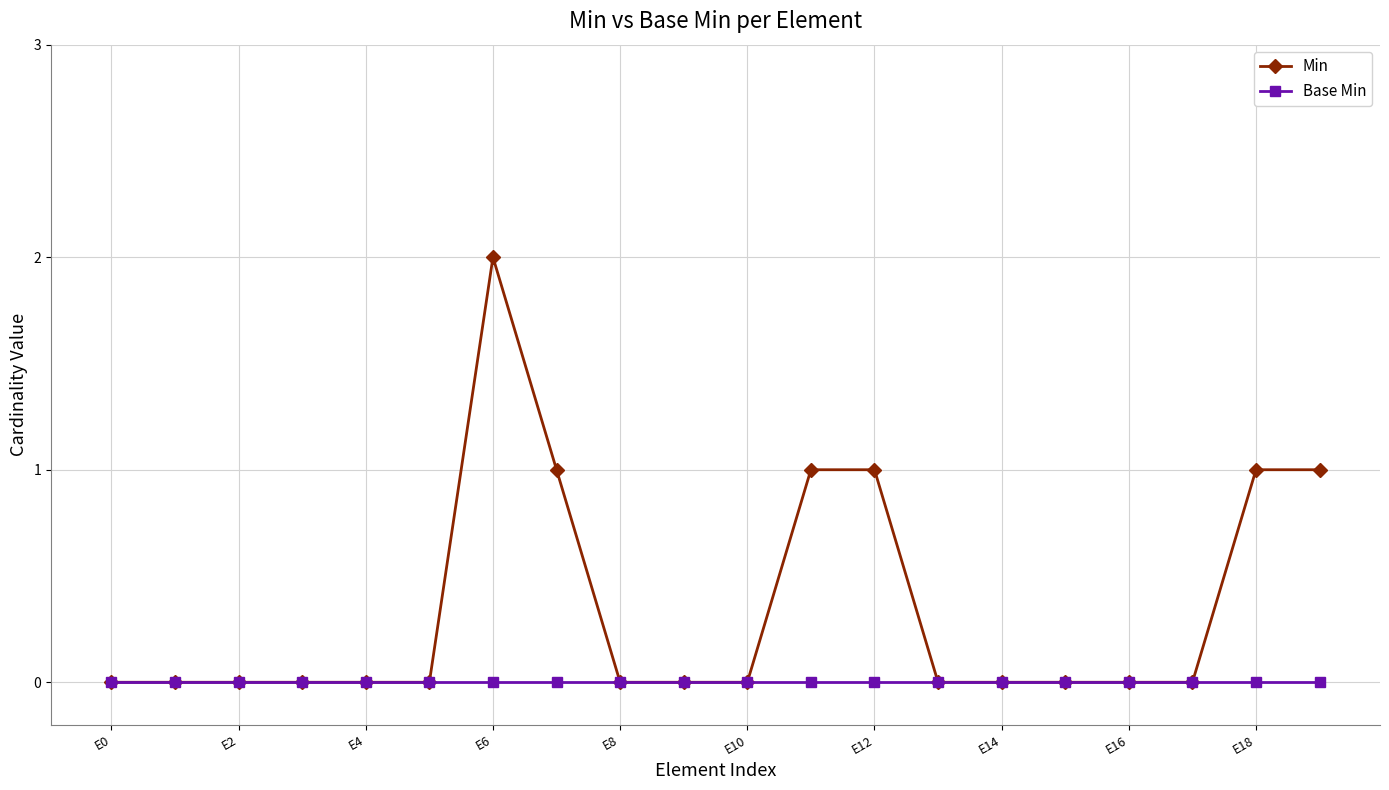

List the series in order of their overall mean, highest first.

Min, Base Min